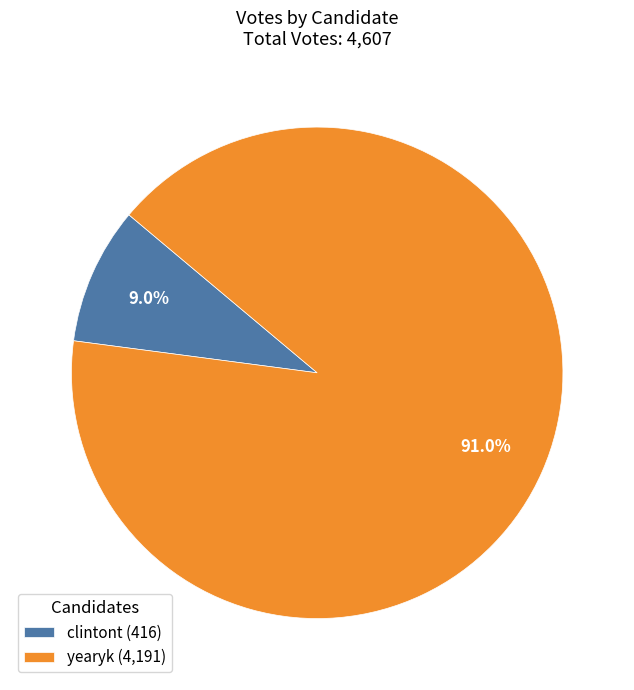

Is it true that clintont is 9% of the pie?

True